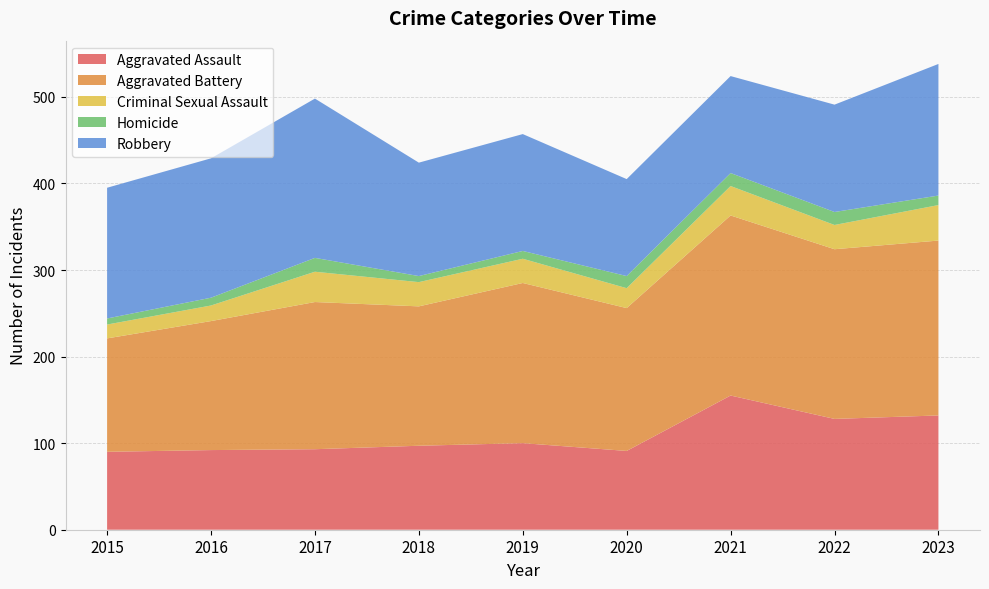

Reading left to right, what are all the values shown in this chart?

Aggravated Assault: 90	92	93	97	100	91	155	128	132
Aggravated Battery: 131	149	170	161	185	165	208	196	202
Criminal Sexual Assault: 16	18	35	28	28	23	34	28	41
Homicide: 7	9	16	7	9	14	15	15	11
Robbery: 151	161	184	131	135	112	112	124	152